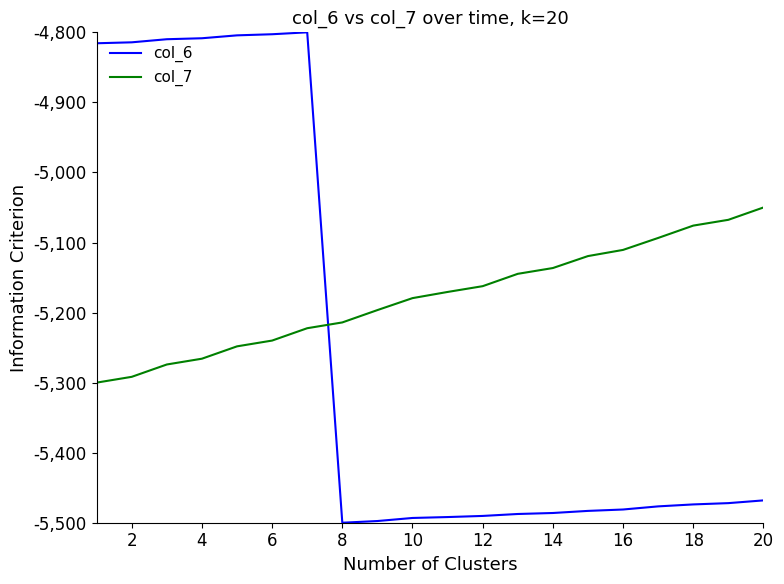

Which series has the largest range (max minus min)?

col_6